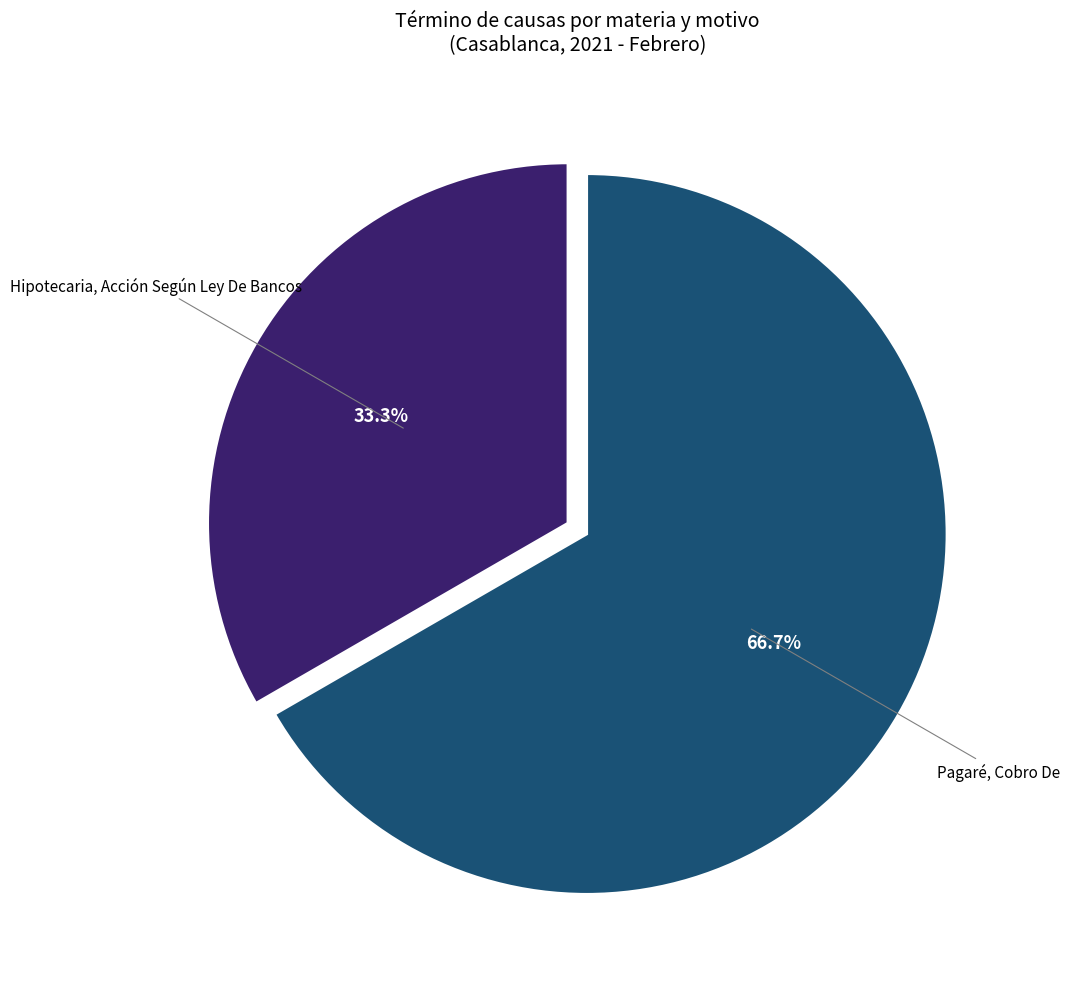

Is there a majority slice in this chart?

Yes